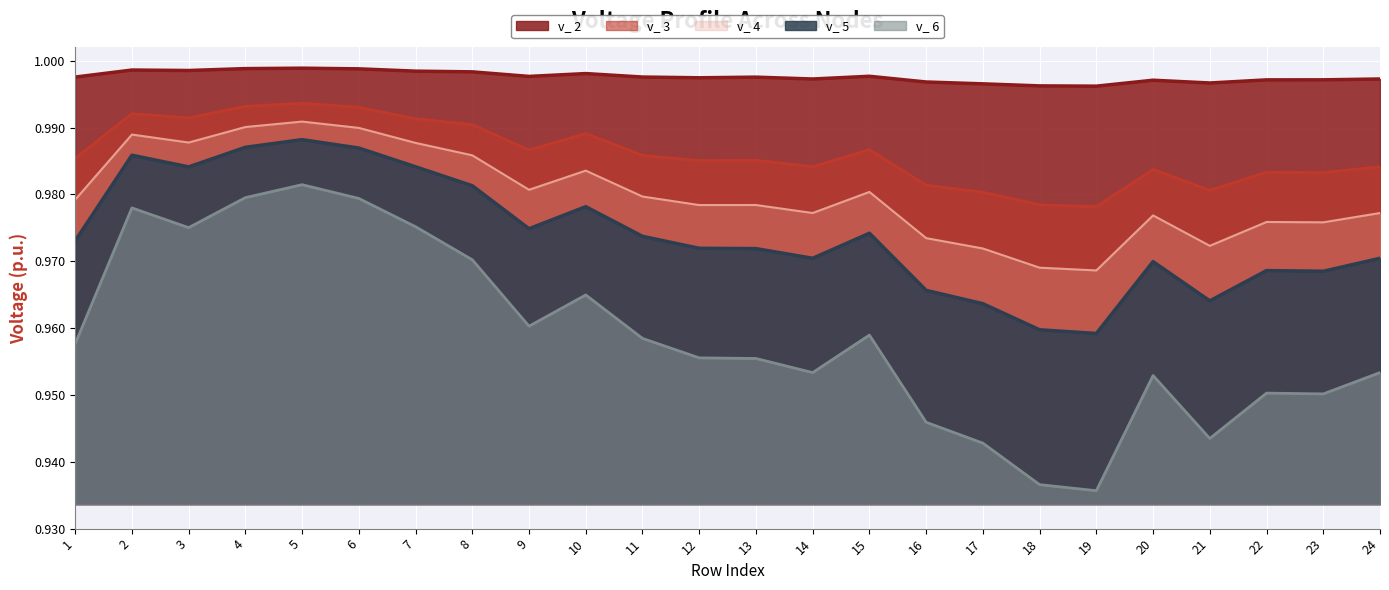

At how many categories does at least one series exceed 0?

24